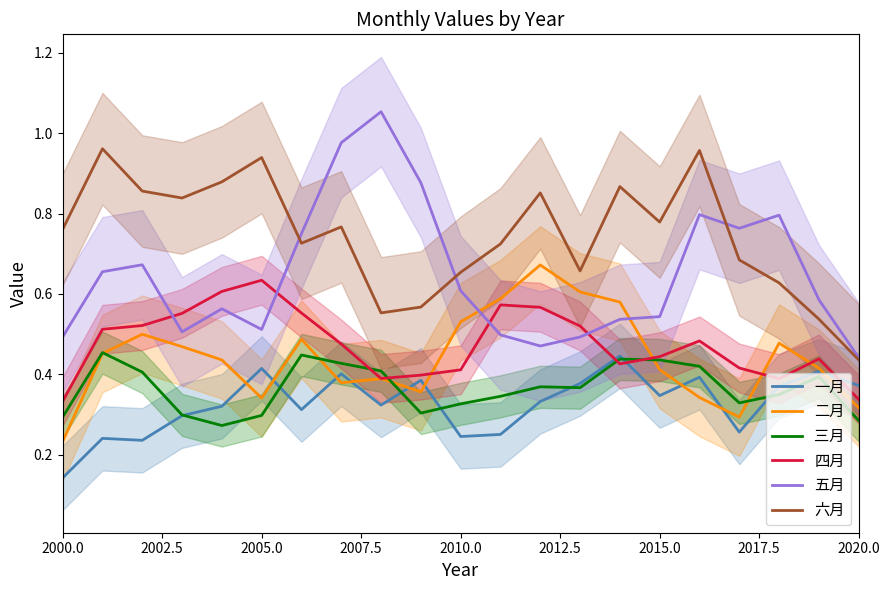

Rank the series by their maximum value, from highest to lowest.

五月, 六月, 二月, 四月, 三月, 一月